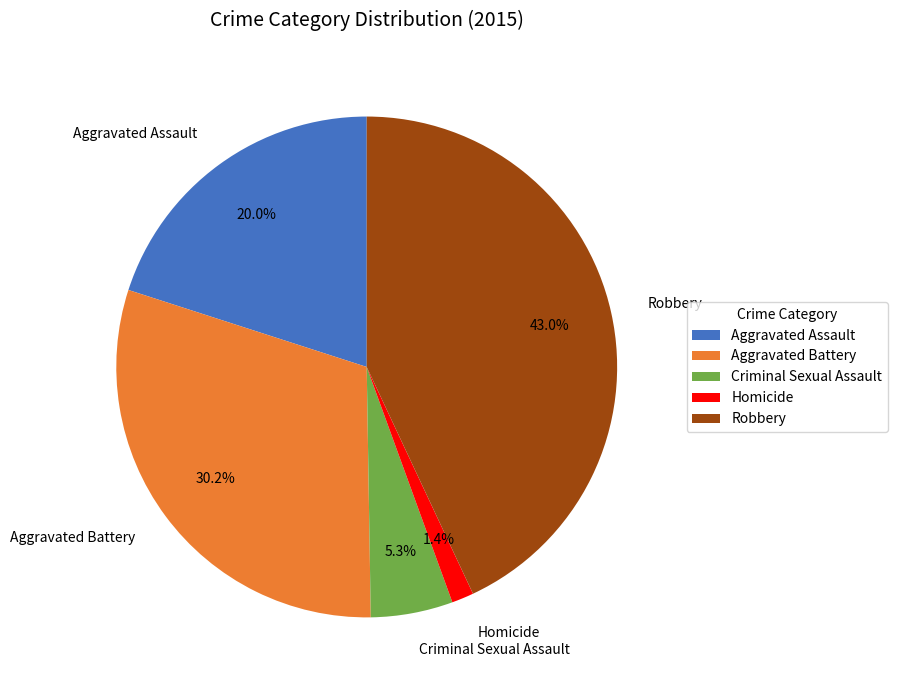

Combined, what portion of the pie is Criminal Sexual Assault and Aggravated Battery?

35.5%